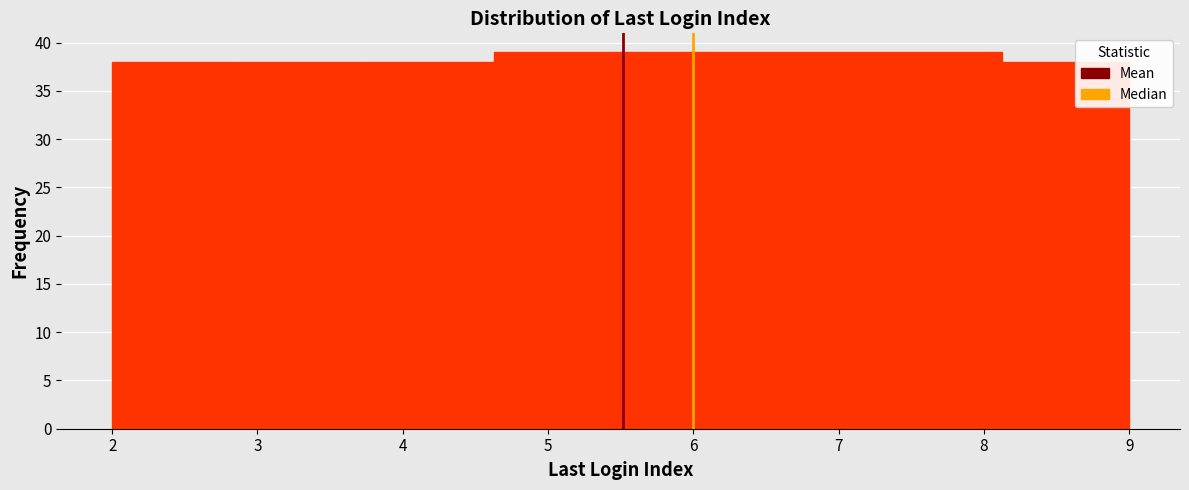

Reading left to right, transcribe this chart: for each bar, give the range it covers on the x-axis and its height. Neither the bar edges nor the heights are printed on the chart, so give them approximately, as read against the axes.

2.0 to 2.9: 38
2.9 to 3.8: 38
3.8 to 4.6: 38
4.6 to 5.5: 39
5.5 to 6.4: 39
6.4 to 7.3: 39
7.3 to 8.1: 39
8.1 to 9.0: 38